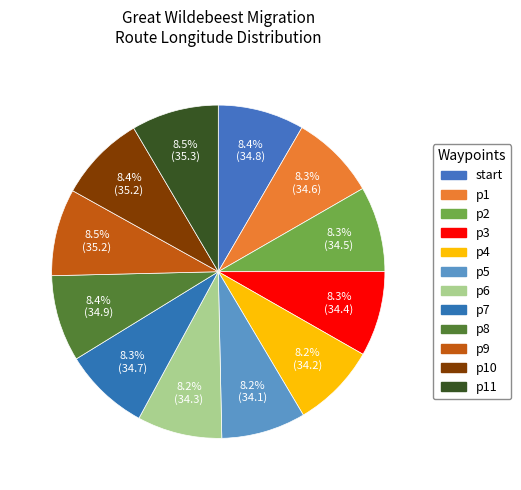

What is the ratio of the value at start to the value at p7?

1.0